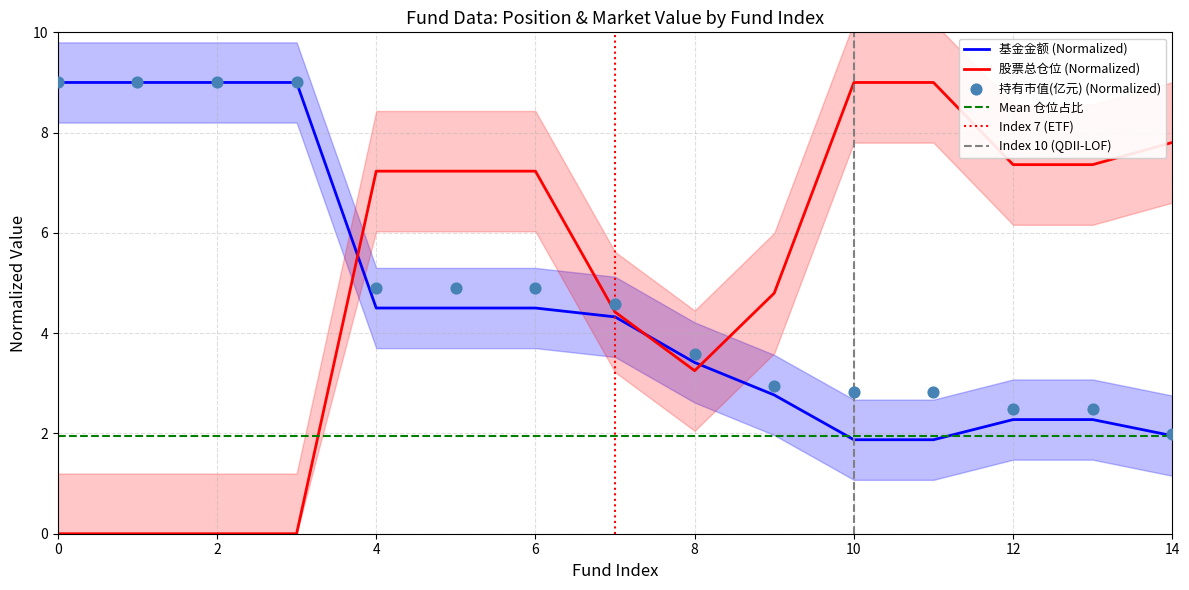

At which label does 股票总仓位 (Normalized) first exceed 7?

4